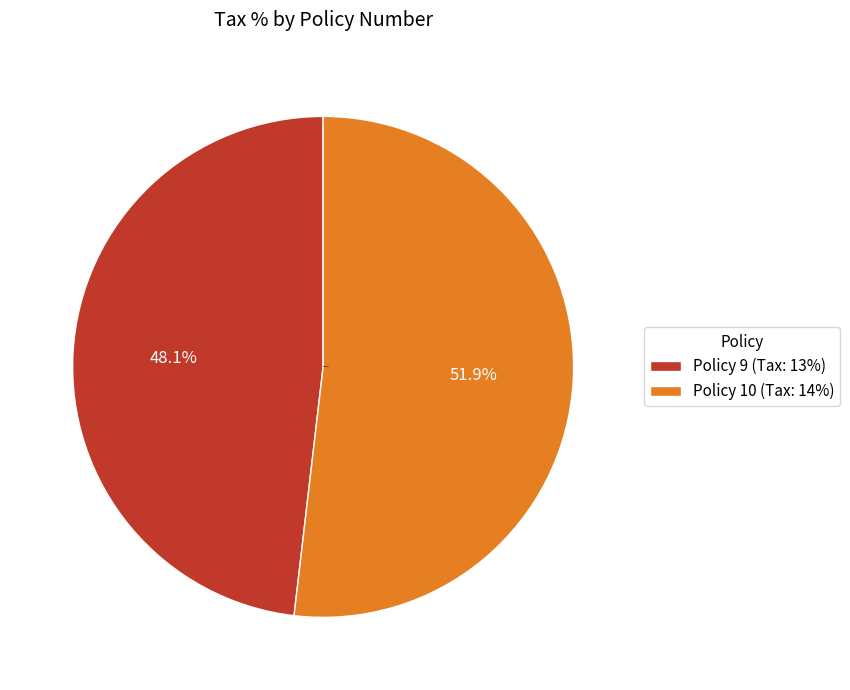

To the nearest percent, what is the difference between the largest and smallest slice percentages?

4%